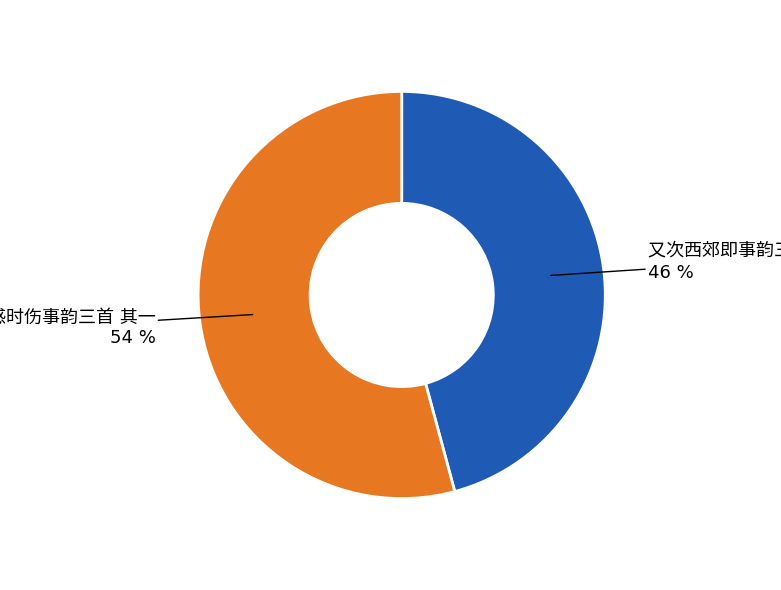

To the nearest percent, what is the difference between the largest and smallest slice percentages?

8%